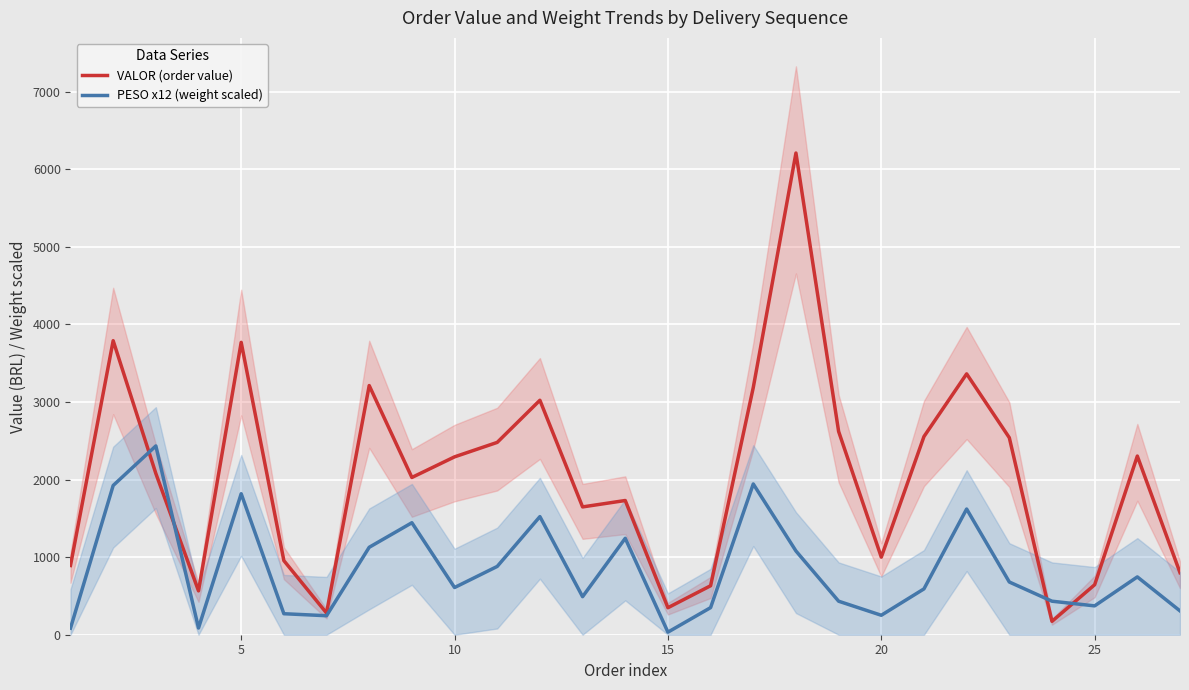

What is the difference between the second highest and second lowest values in the VALOR (order value) series?

3510.2